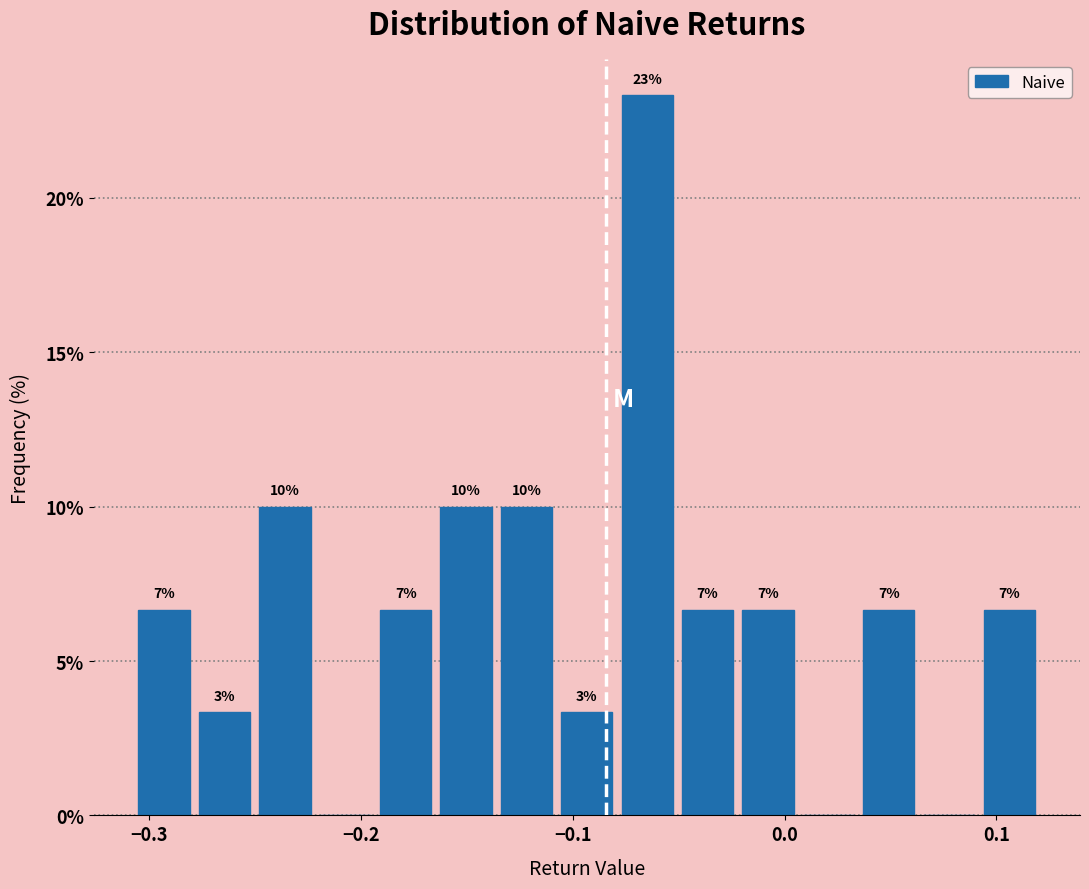

Around what value on the x-axis is the tallest bar? Give the approximate position of its centre, as read against the axis.

-0.06